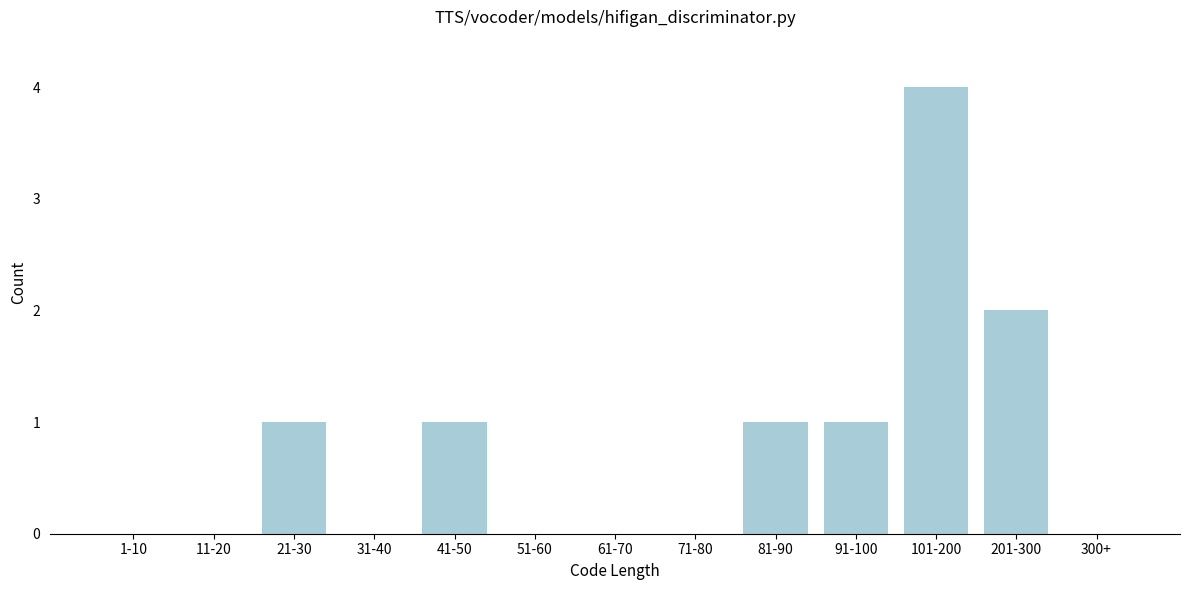

Reading left to right, extract all data points from this chart.

1-10=0	11-20=0	21-30=1	31-40=0	41-50=1	51-60=0	61-70=0	71-80=0	81-90=1	91-100=1	101-200=4	201-300=2	300+=0